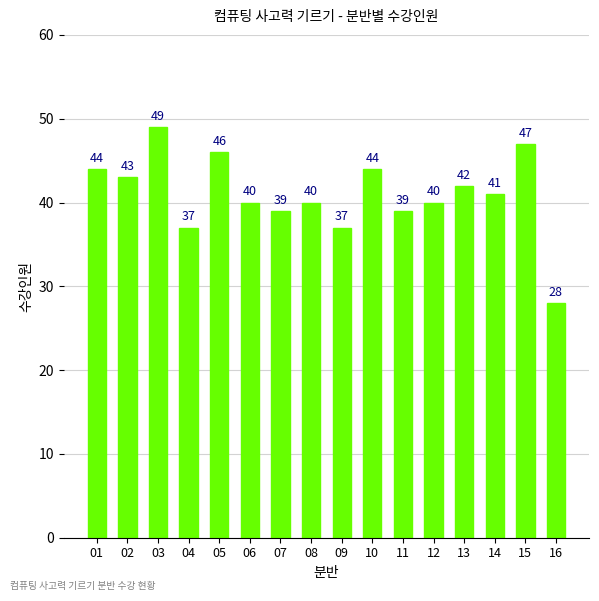

What is the value of the 8th bar from the left?

40